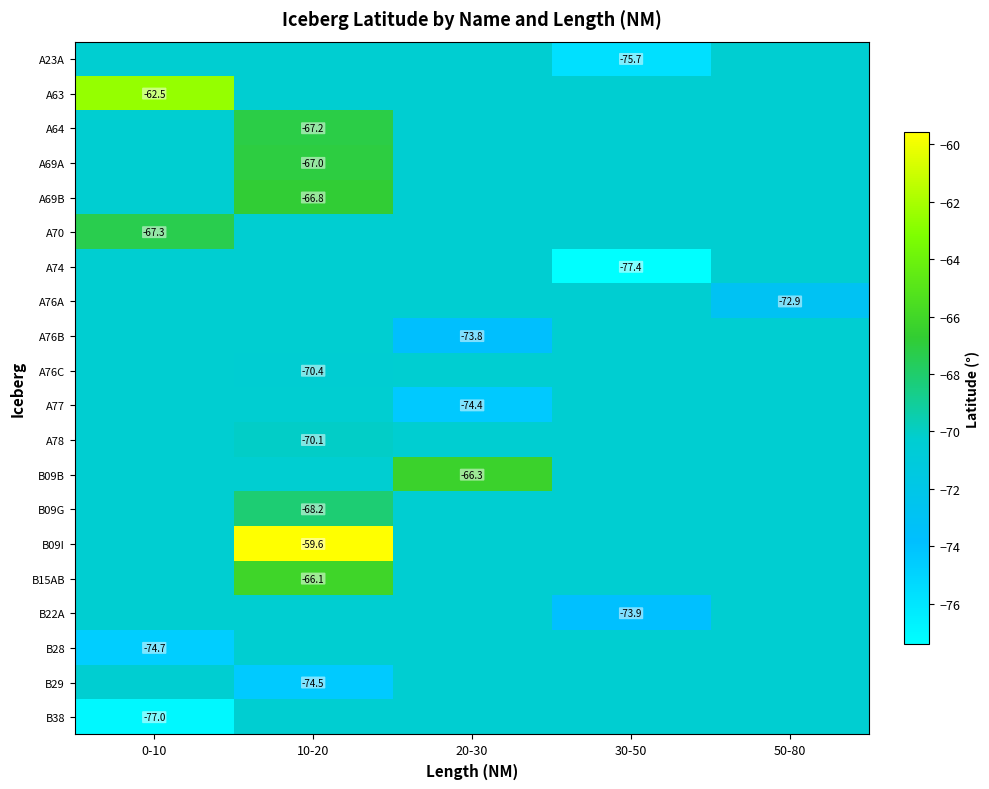

How many values in the B15AB series exceed -70?

1